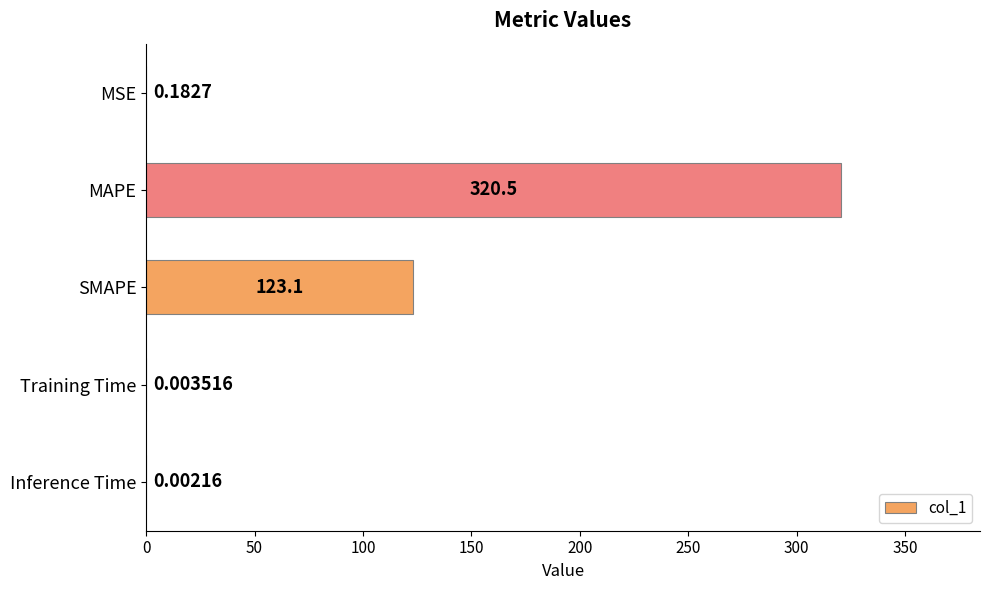

At which category does the chart reach its peak across all series?

MAPE